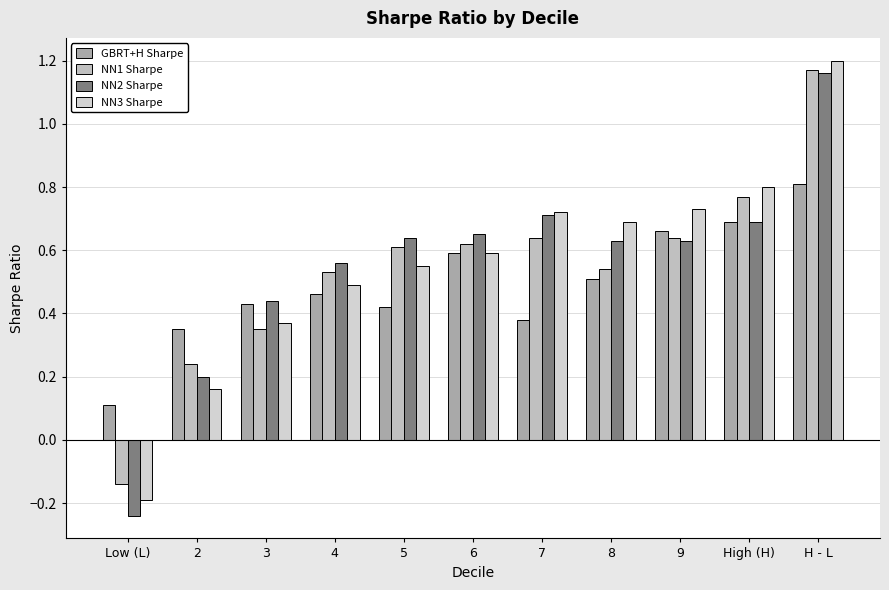

How many values in the NN3 Sharpe series exceed 0?

10